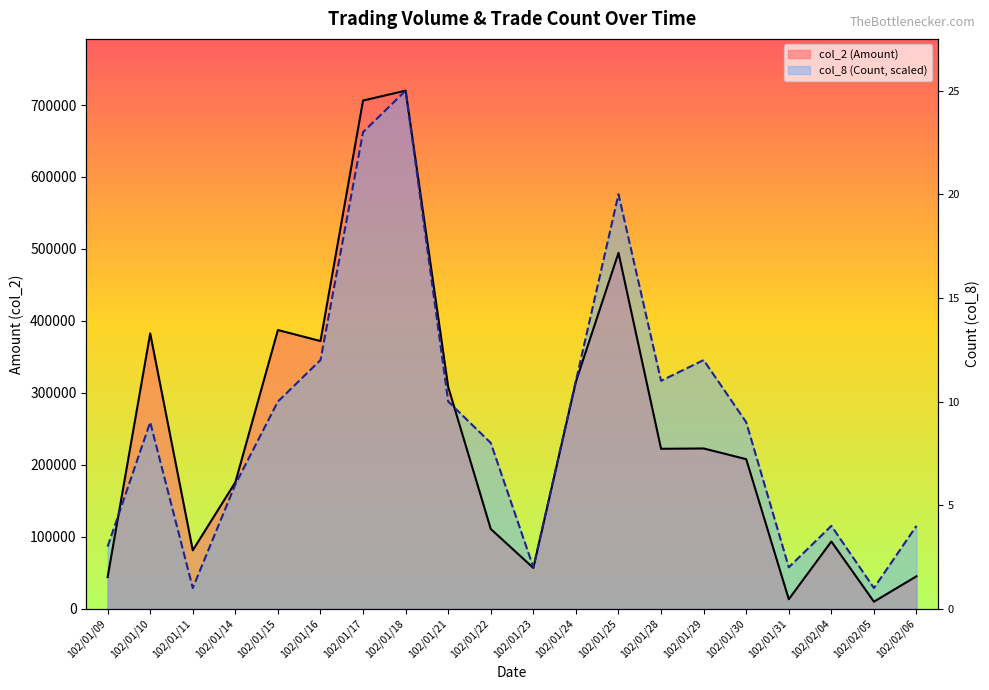

Is it true that col_8 (Count, scaled) equals 111578.6 at 102/01/22?

False